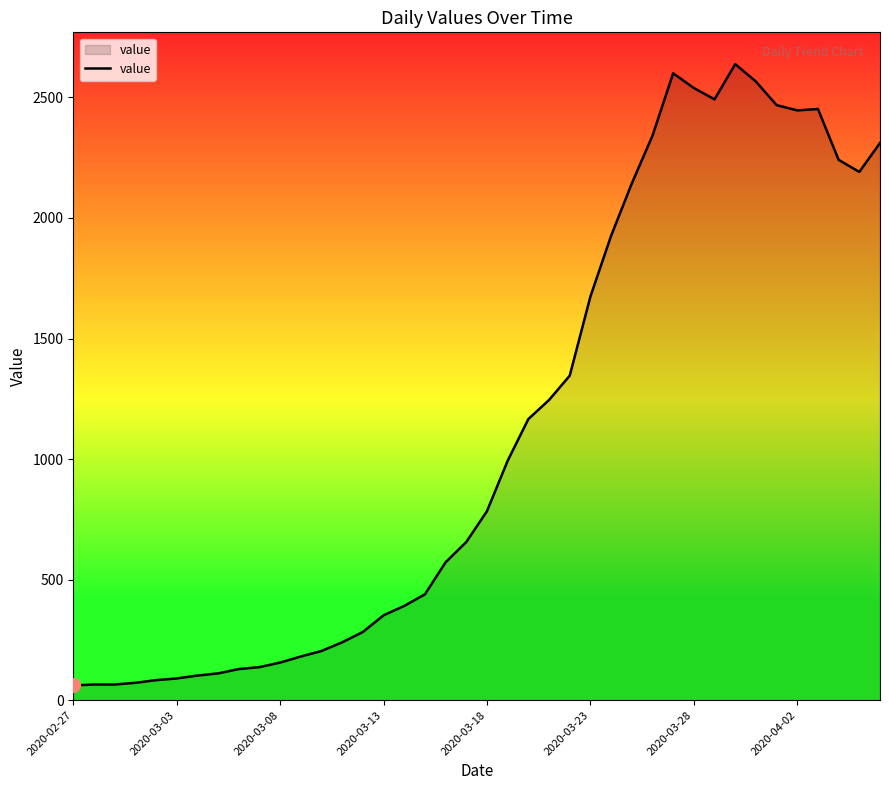

How many values are below 784?

20